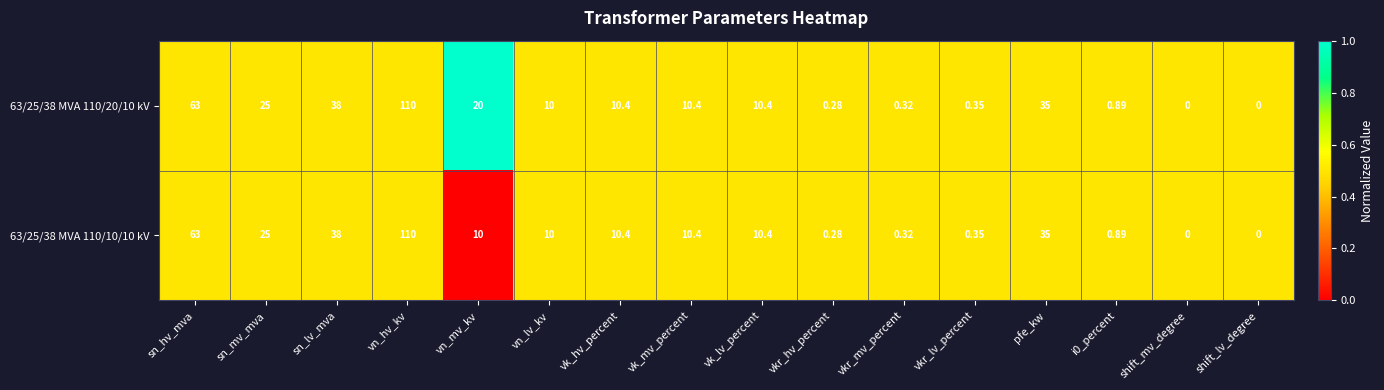

Is the value of 63/25/38 MVA 110/20/10 kV at vkr_hv_percent greater than the value of 63/25/38 MVA 110/10/10 kV at vk_lv_percent?

No